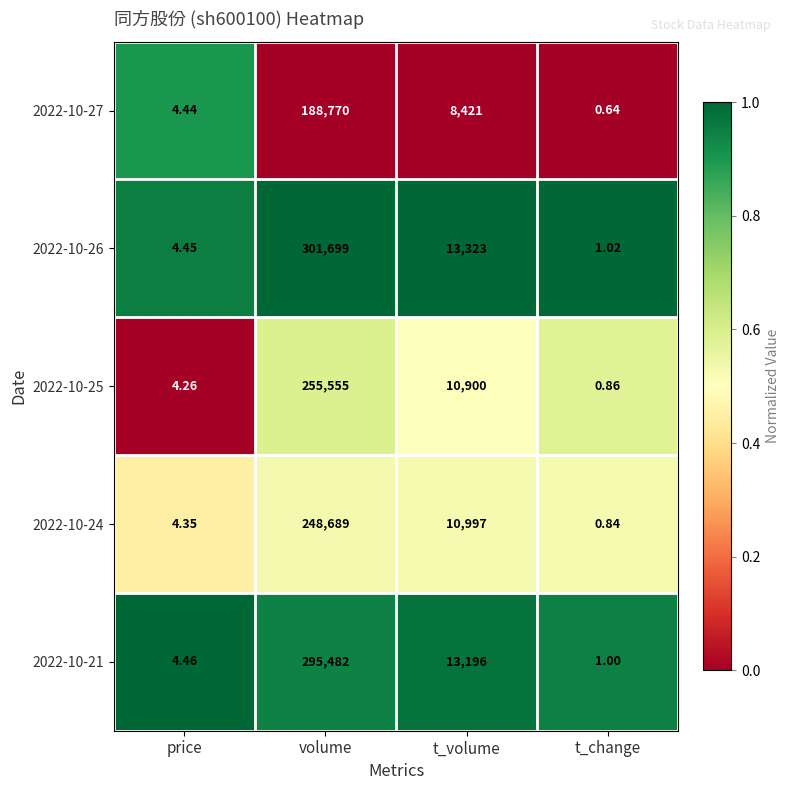

At volume, list the series in order from largest to smallest.

2022-10-26, 2022-10-21, 2022-10-25, 2022-10-24, 2022-10-27